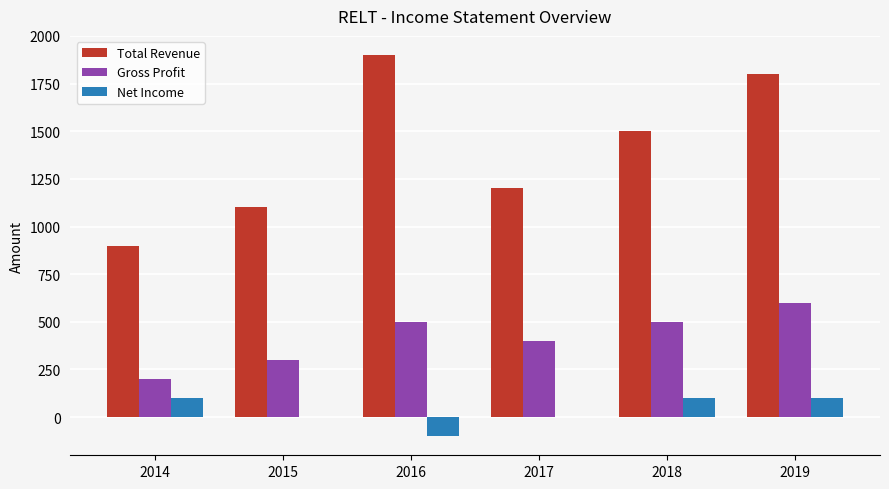

What is the sum of the Gross Profit values at 2014 and 2017?

600